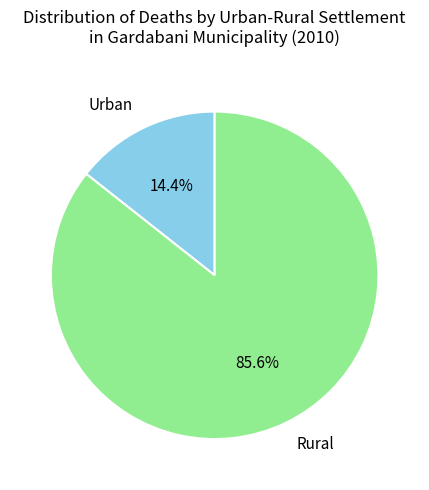

Is there a majority slice in this chart?

Yes